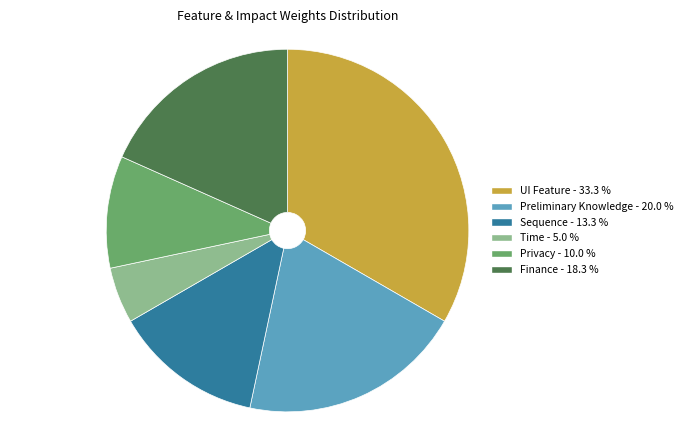

True or false: UI Feature accounts for 33% of the total.

True